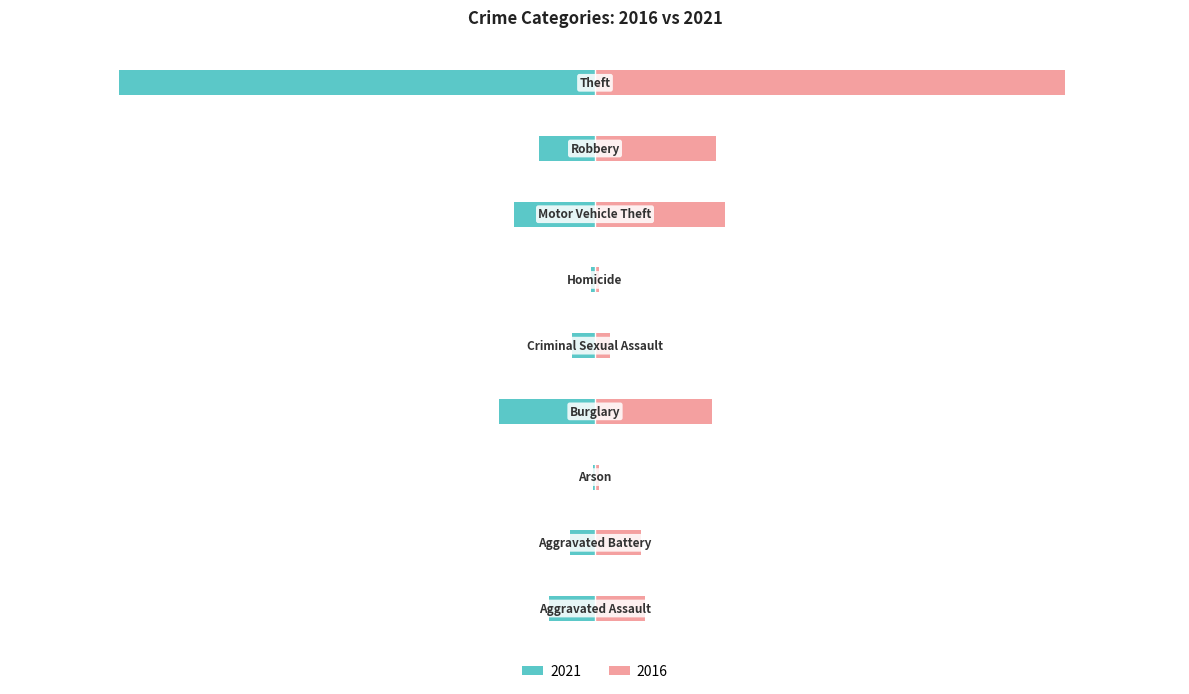

What is the difference between the maximum and second lowest values in the 2016 series?

223